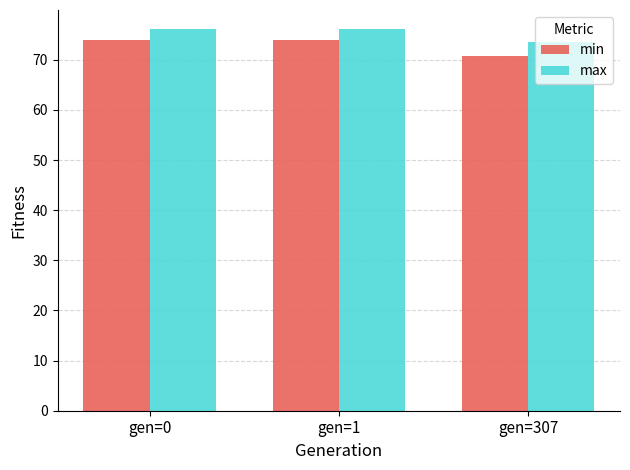

Count the number of data series in this chart.

2